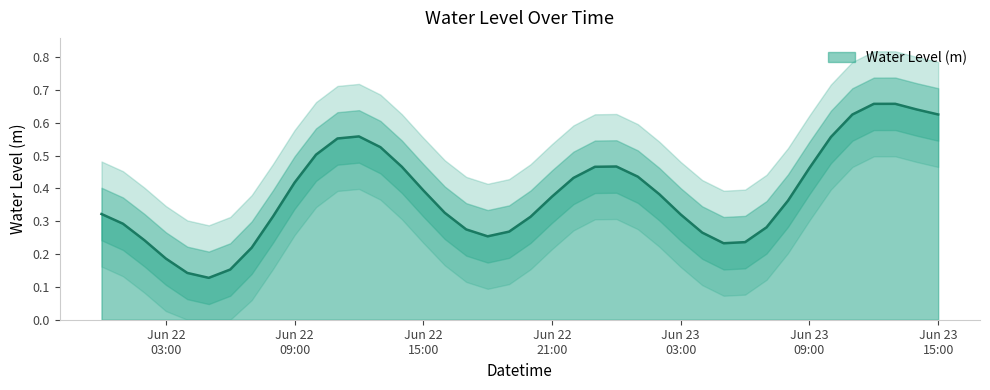

What position from the right is 2023-06-23 14:00:00?

2